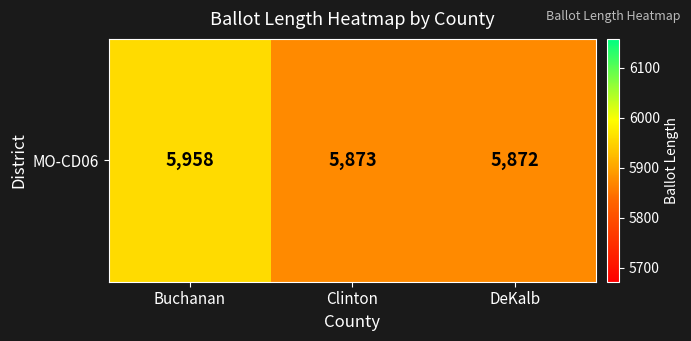

What is the average value?

5901